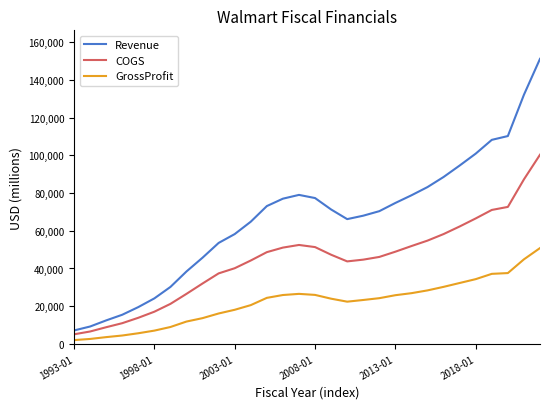

Which series has the largest range (max minus min)?

Revenue